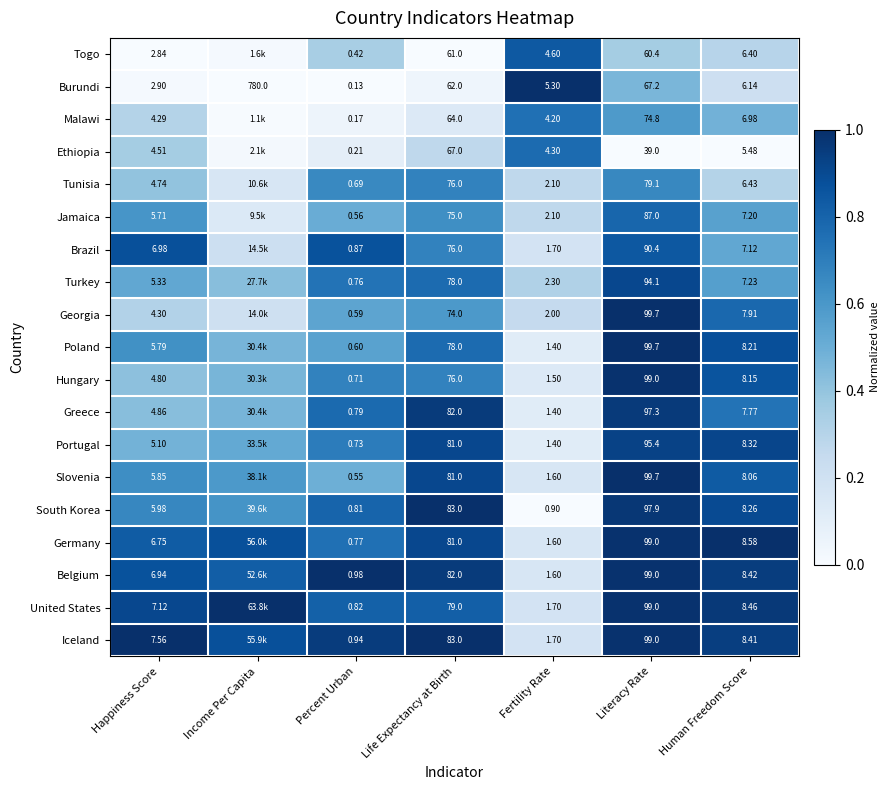

Which has a higher value, Fertility Rate or Human Freedom Score?

Fertility Rate